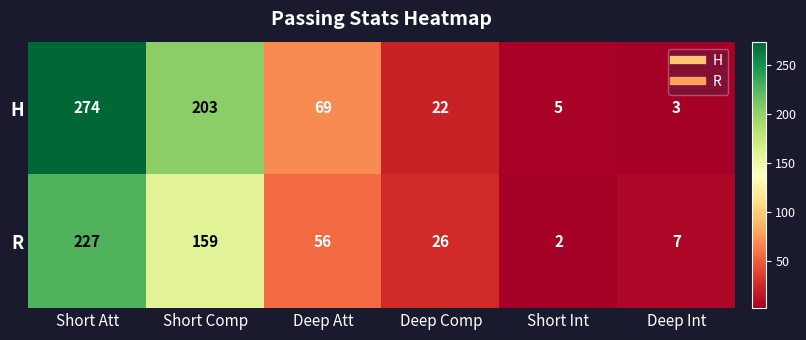

At Deep Comp, list the series in order from smallest to largest.

H, R